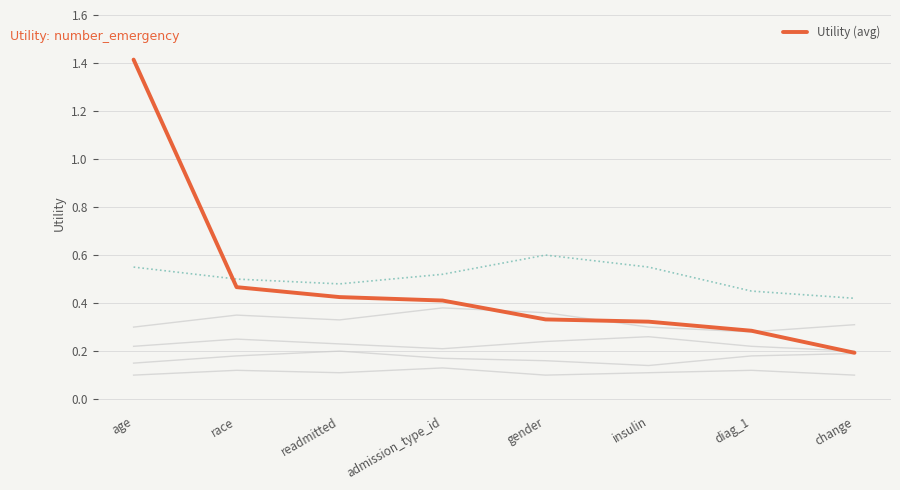

How many lines are shown in the chart?

1